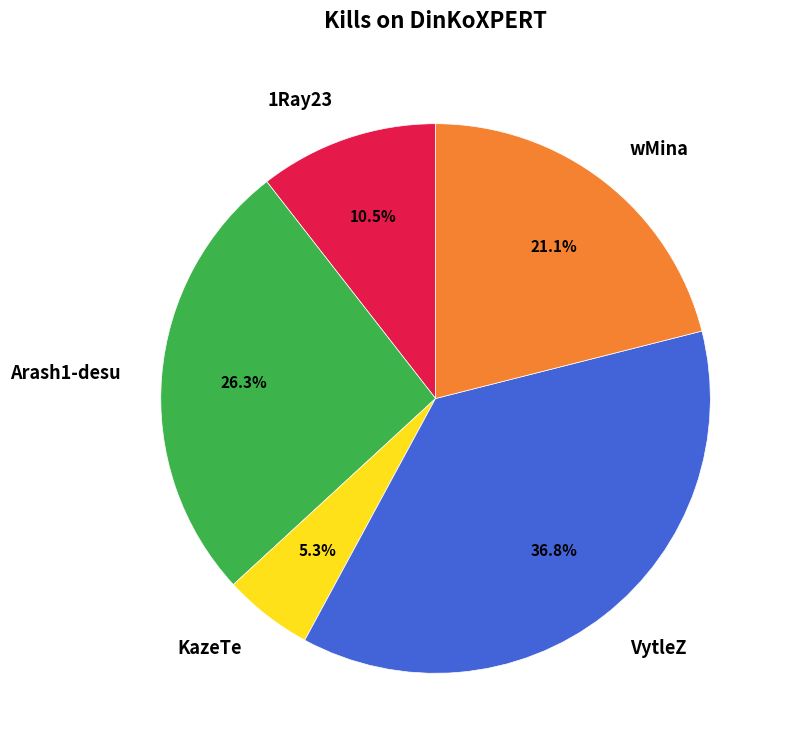

Which category has the biggest portion of the pie?

VytleZ